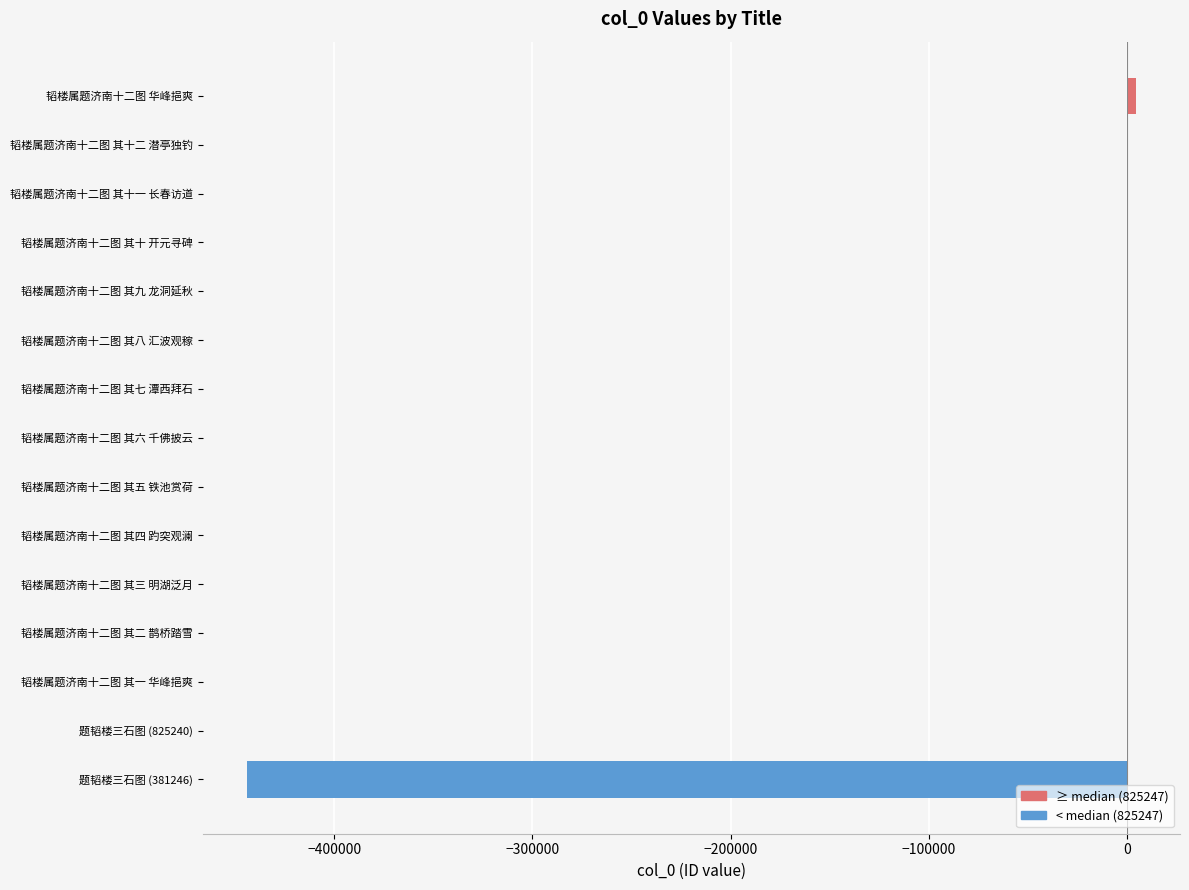

Count the number of categories in the chart.

15